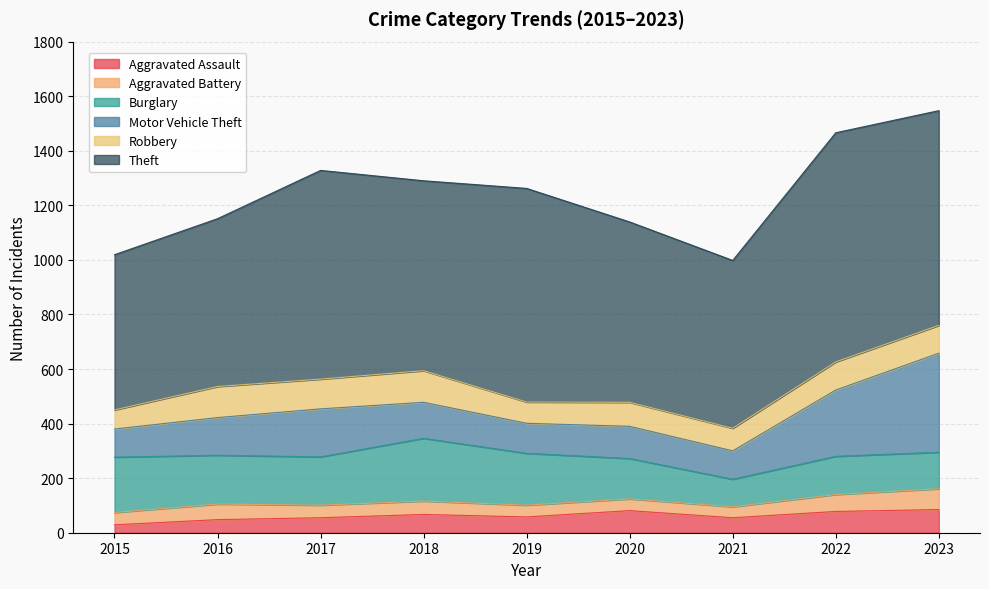

What are all the series names shown in the legend?

Aggravated Assault, Aggravated Battery, Burglary, Motor Vehicle Theft, Robbery, Theft